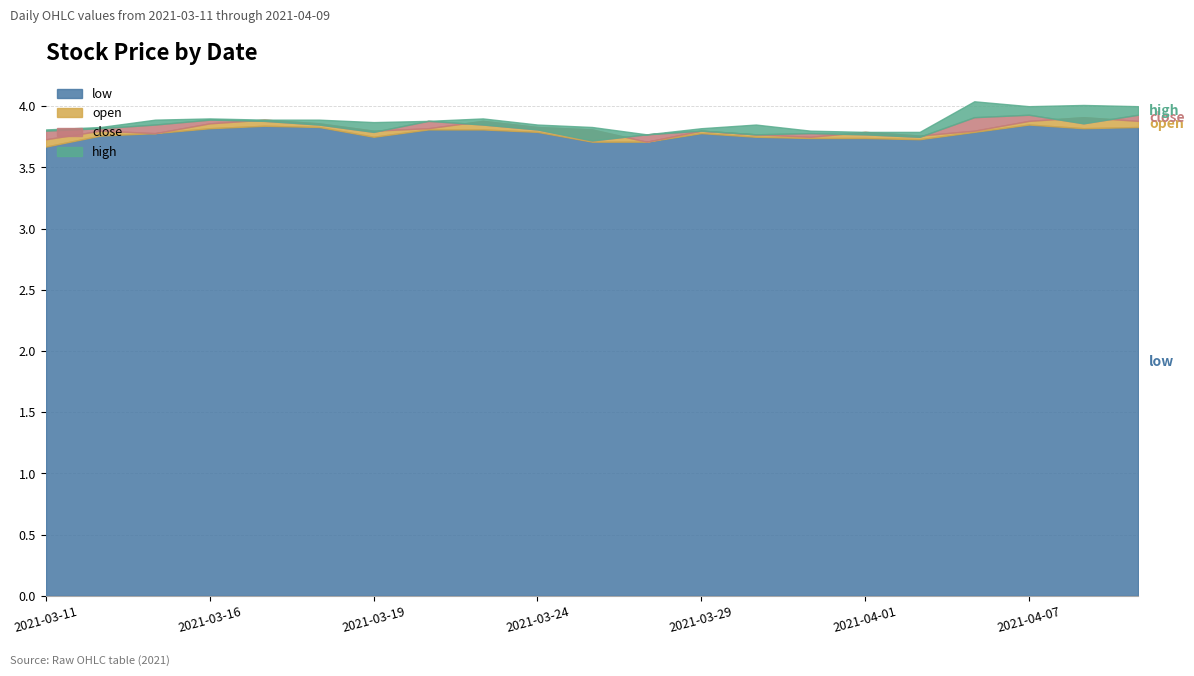

At how many categories does at least one series exceed 3?

21